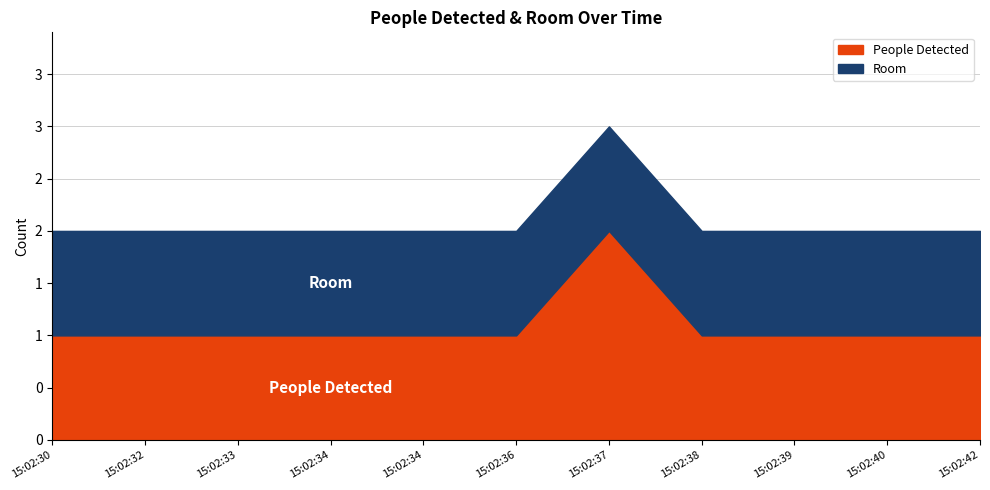

What is the total value across all series at 15:02:39?

2